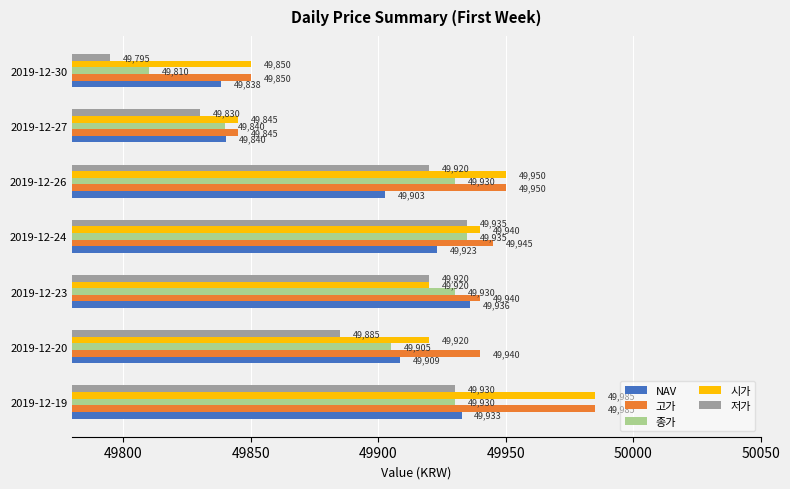

What is the approximate value of 시가 at 2019-12-27?

49845.0